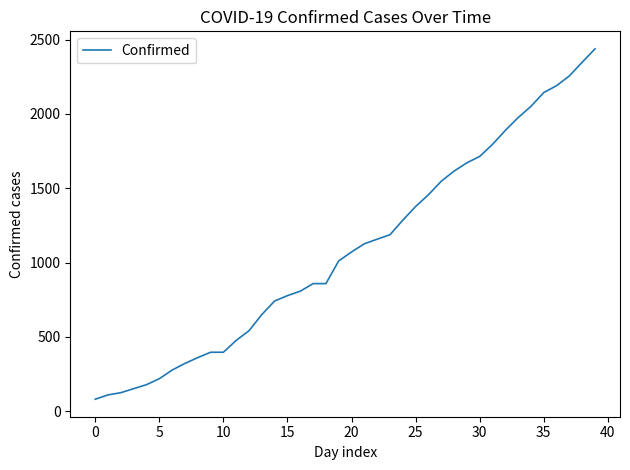

What is the difference between the maximum and minimum values?

2358